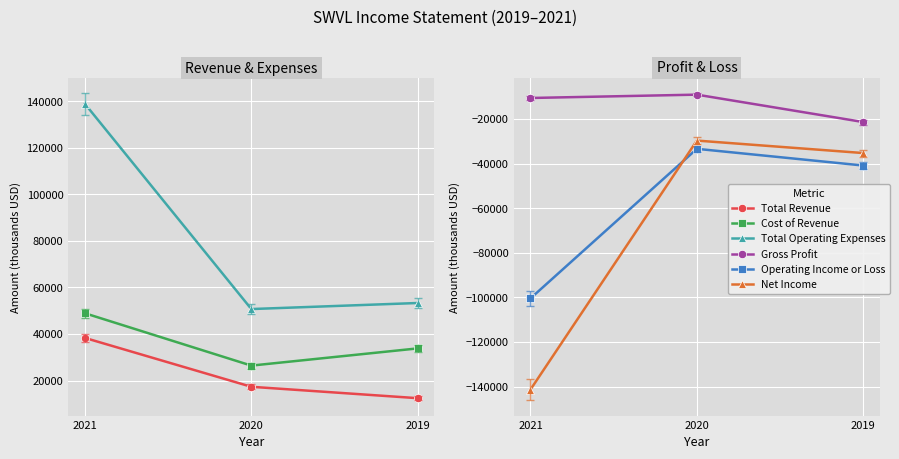

Reading left to right, list all the values displayed in this chart.

Total Revenue: 2021=38300	2020=17300	2019=12400
Cost of Revenue: 2021=48900	2020=26400	2019=33800
Total Operating Expenses: 2021=138900	2020=50700	2019=53300
Gross Profit: 2021=-10600	2020=-9100	2019=-21400
Operating Income or Loss: 2021=-100500	2020=-33400	2019=-40900
Net Income: 2021=-141400	2020=-29700	2019=-35300